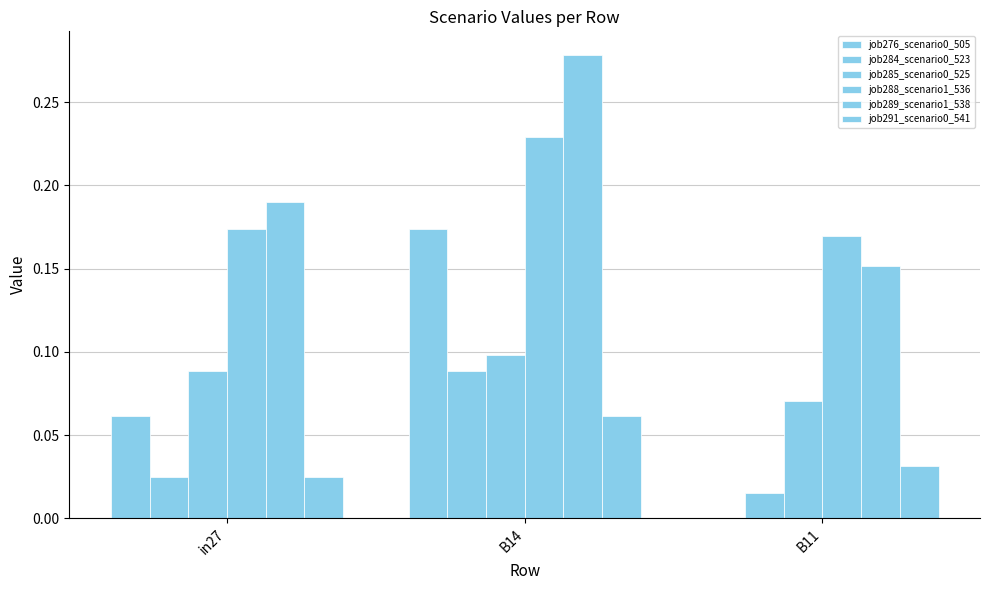

At which category is the sum across all series the highest?

B14